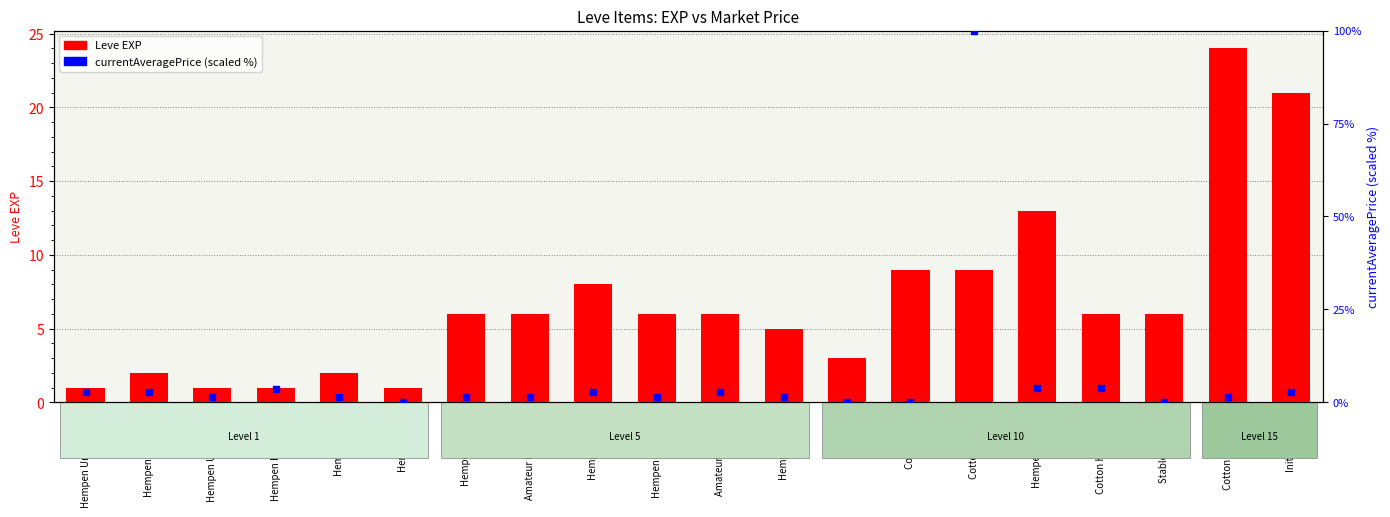

What is the total value across all series at Cotton Halfgloves?

9.7